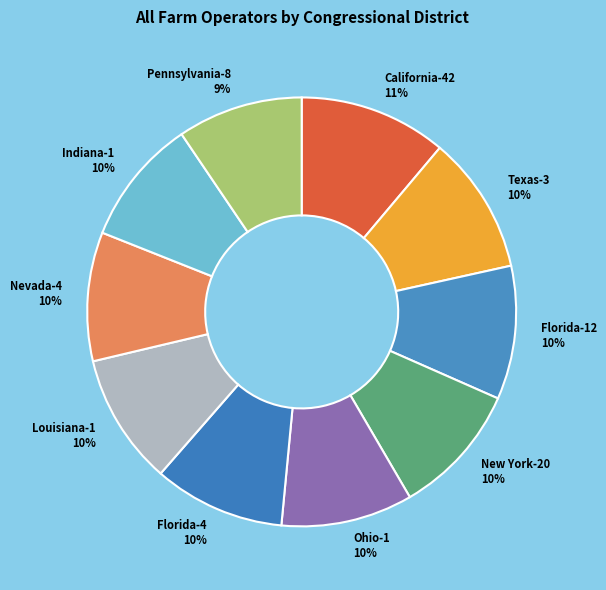

Is California-42 the majority of the pie?

No